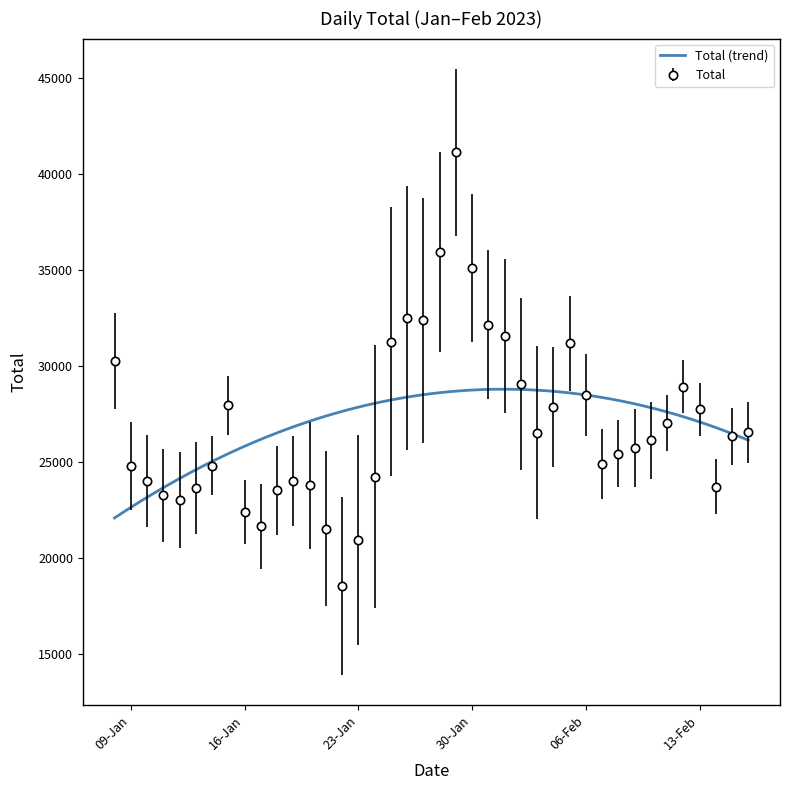

What is the value of the 15th point from the left?

18575